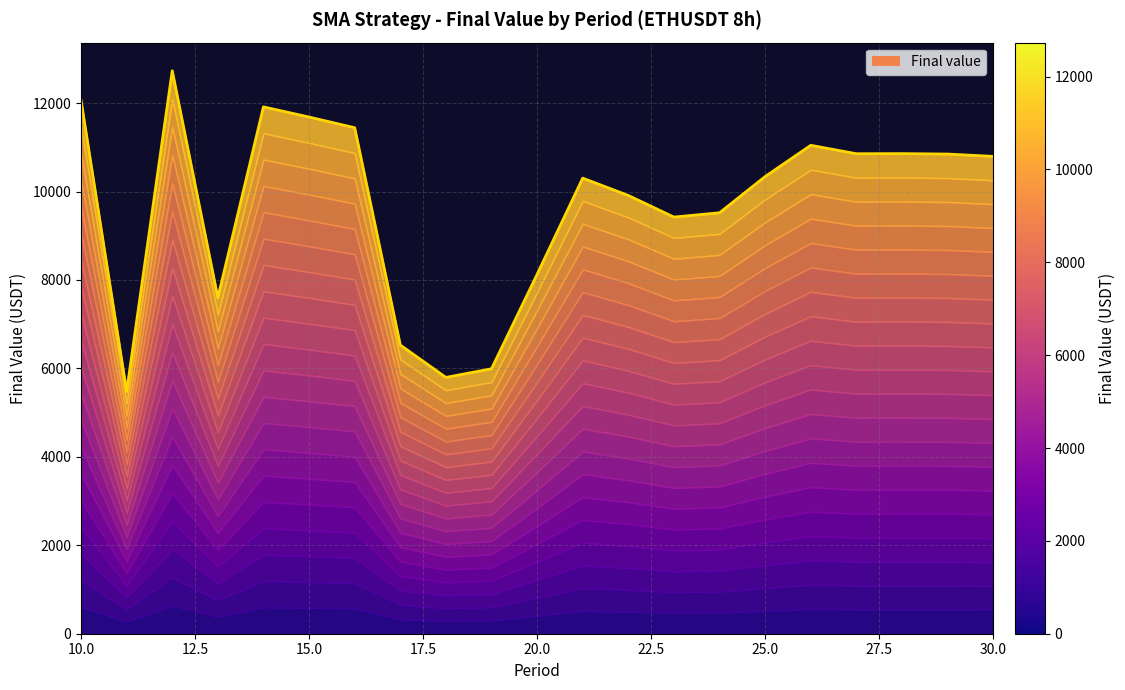

What is the average value?

9679.4